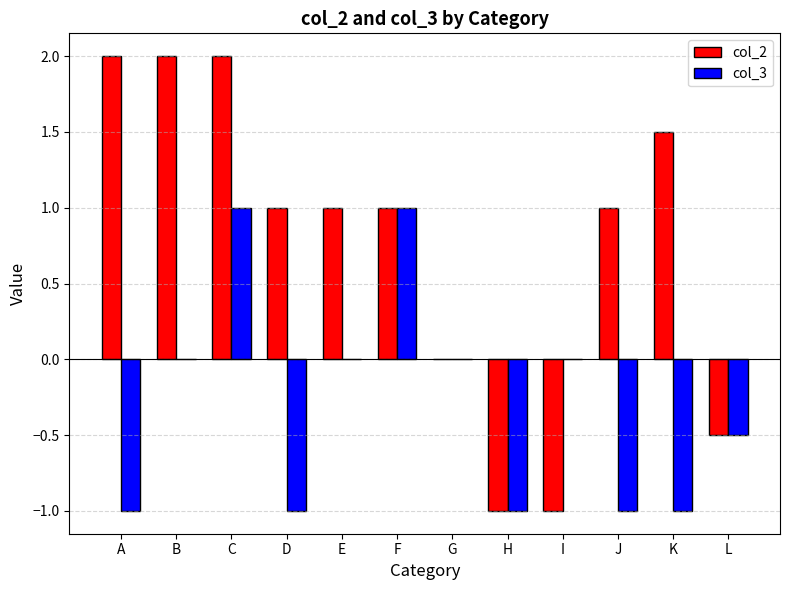

How many col_2 values are between 0 and 2?

9